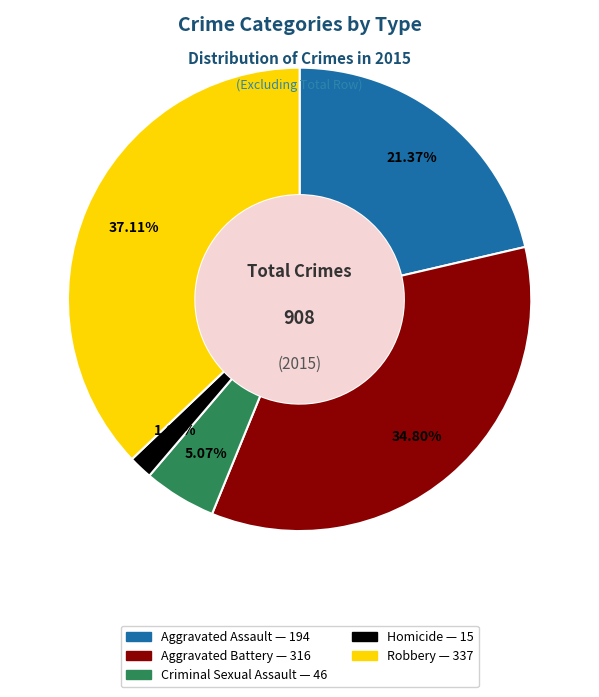

What is the smallest slice in the pie chart?

Homicide